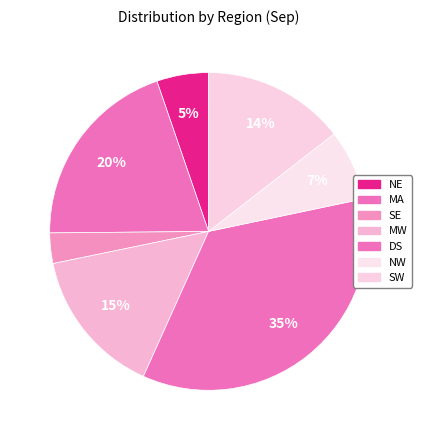

Do SW and DS together represent more than half of the pie?

No